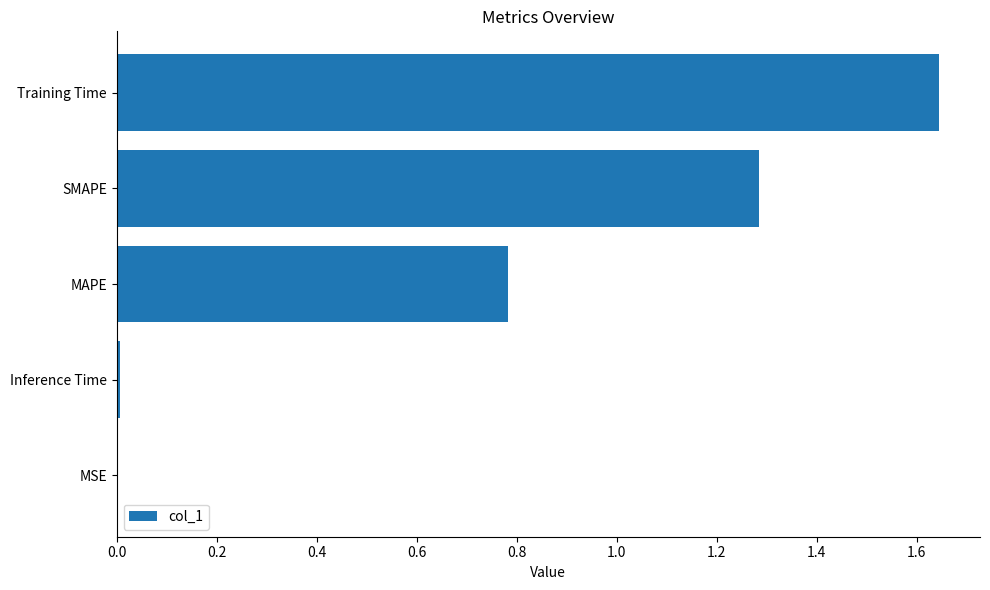

Which label corresponds to the largest value in the chart?

Training Time